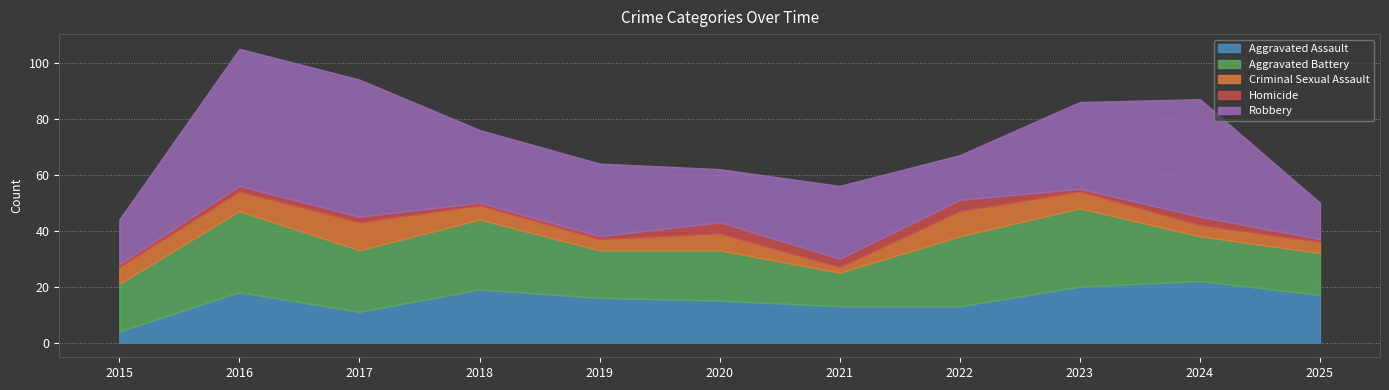

Reading right to left, what are all the values shown in this chart?

Aggravated Assault: 17	22	20	13	13	15	16	19	11	18	4
Aggravated Battery: 15	16	28	25	12	18	17	25	22	29	17
Criminal Sexual Assault: 4	4	6	9	2	6	4	5	10	7	6
Homicide: 1	3	1	4	3	4	1	1	2	2	1
Robbery: 13	42	31	16	26	19	26	26	49	49	16